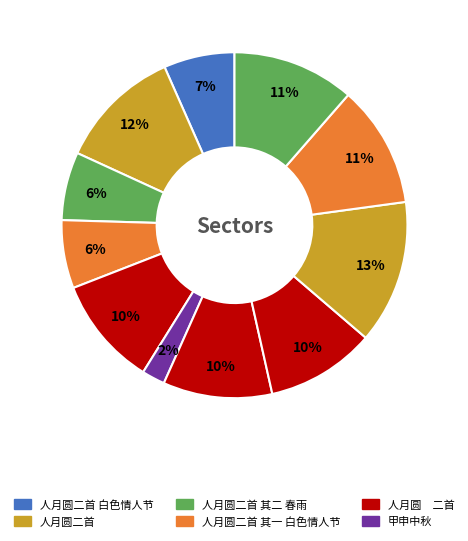

Count the number of slices in the pie.

11